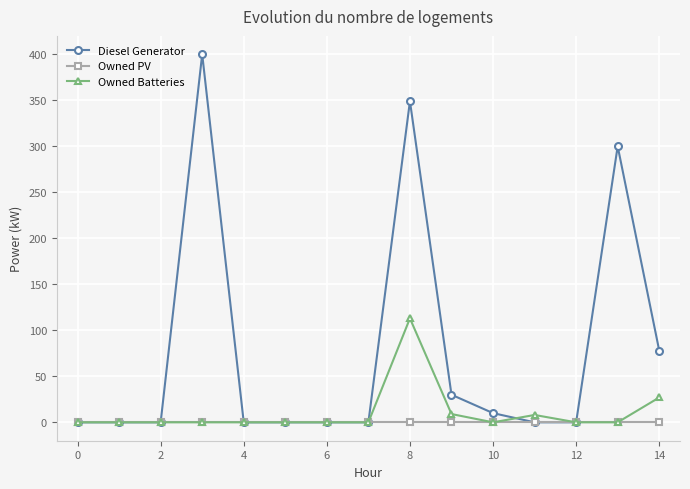

Which series has the largest total across all categories?

Diesel Generator